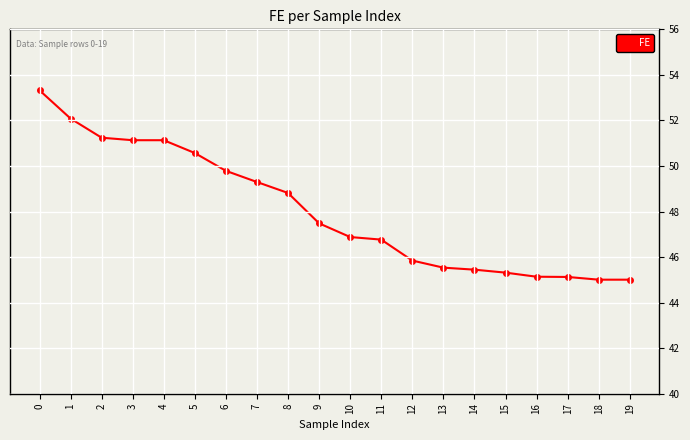

What is the smallest value displayed?

45.0